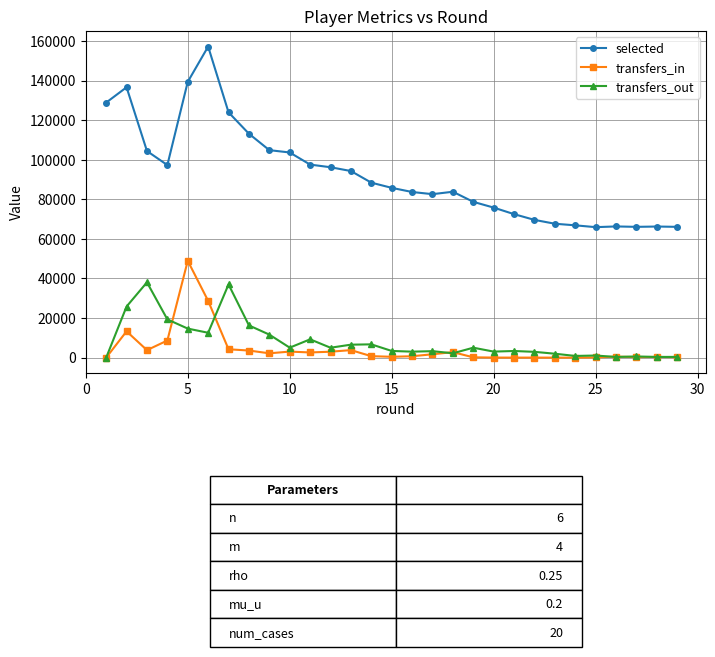

True or false: selected has more than 2 points higher than both neighbors.

True